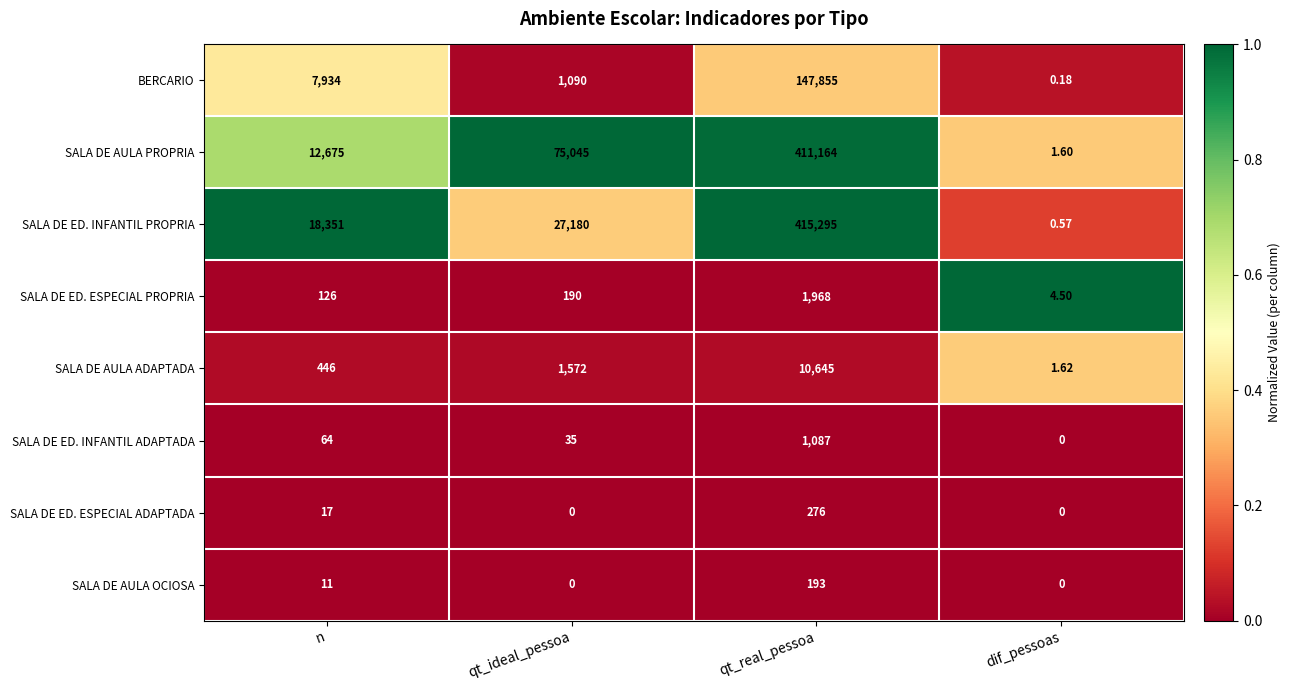

How many categories are shown in the chart?

4